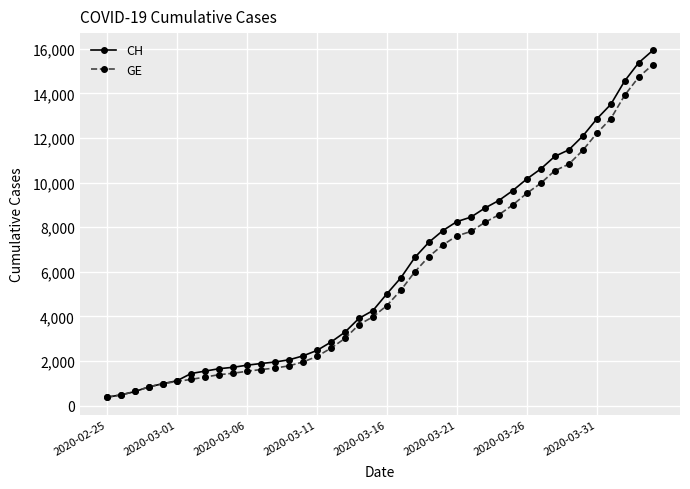

Which series has the largest range (max minus min)?

CH